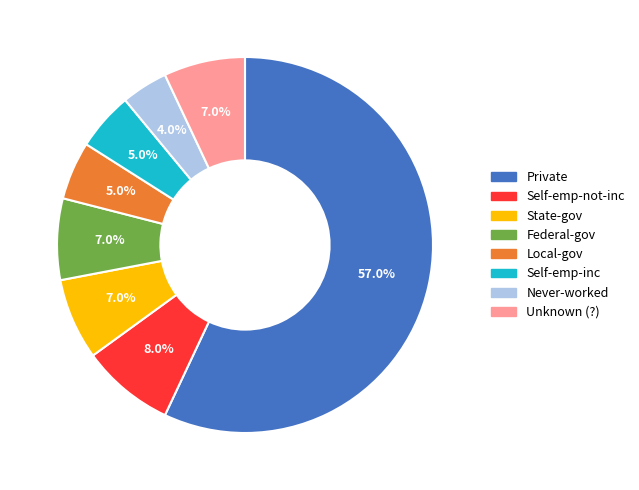

What is the largest slice in the pie chart?

Private